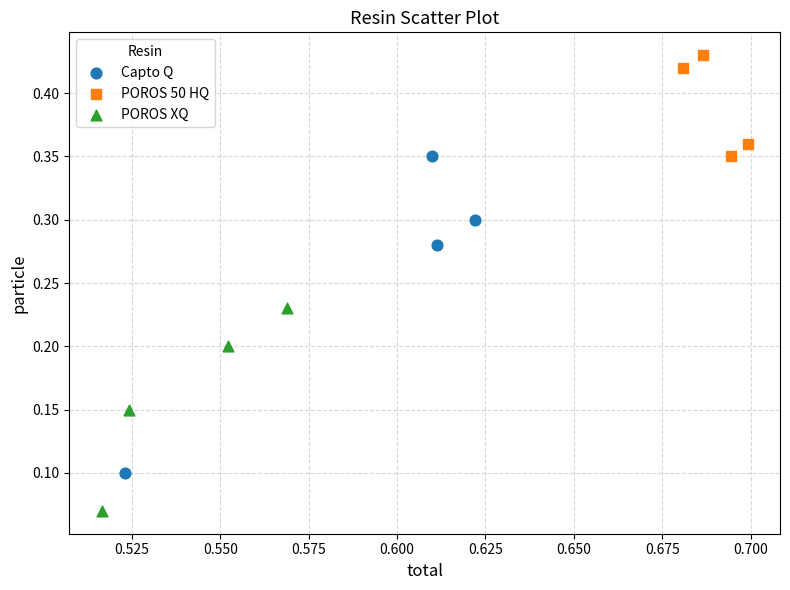

Which series has the largest Y range (max minus min)?

Capto Q